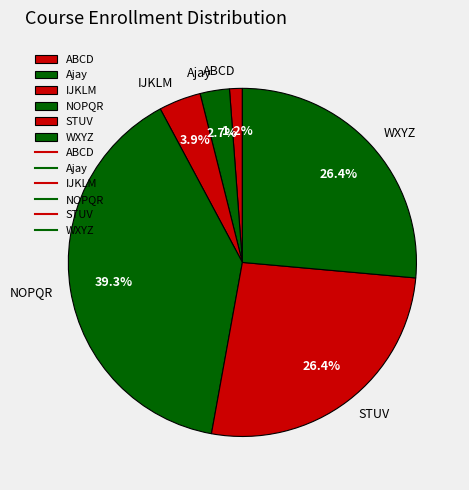

Which category has the smallest portion of the pie?

ABCD